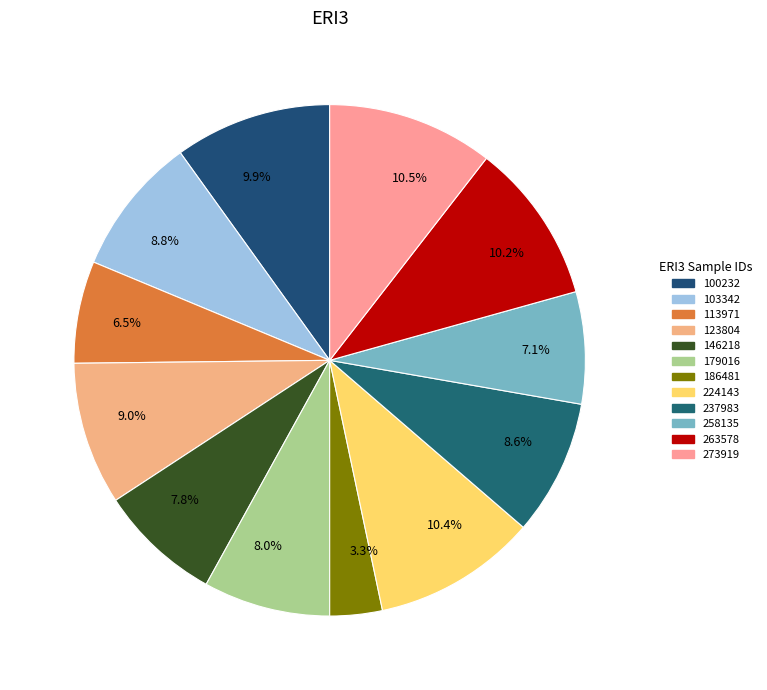

Is there a majority slice in this chart?

No